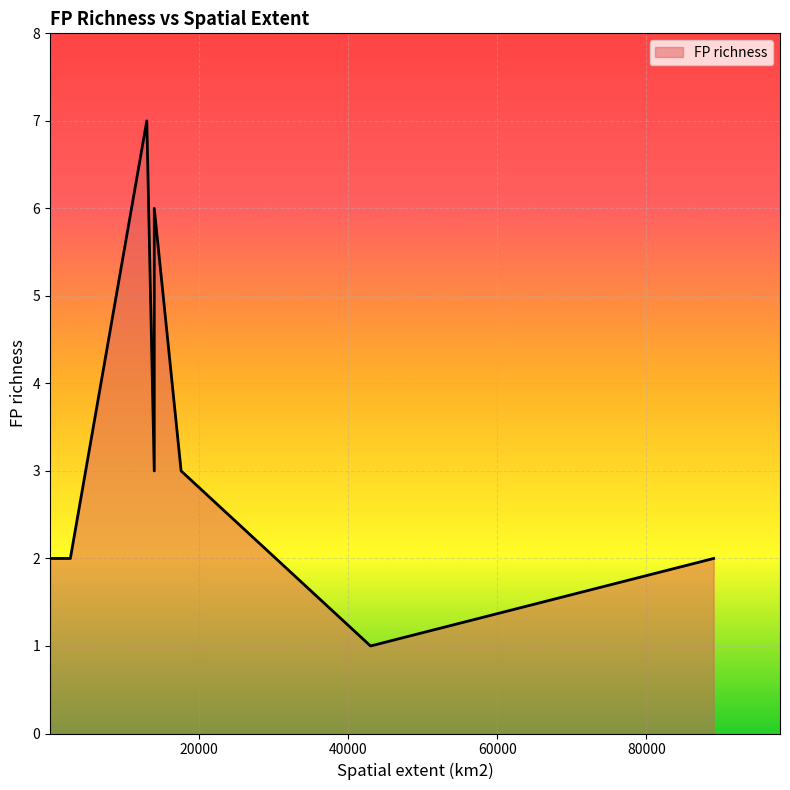

How many distinct data groups are displayed?

1